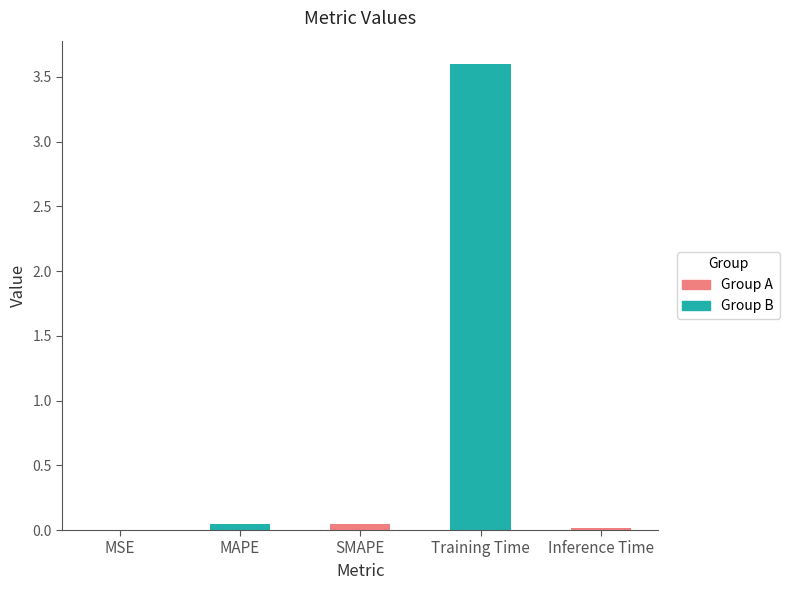

The chart shows a value of 0.0 at MAPE. True or false?

False